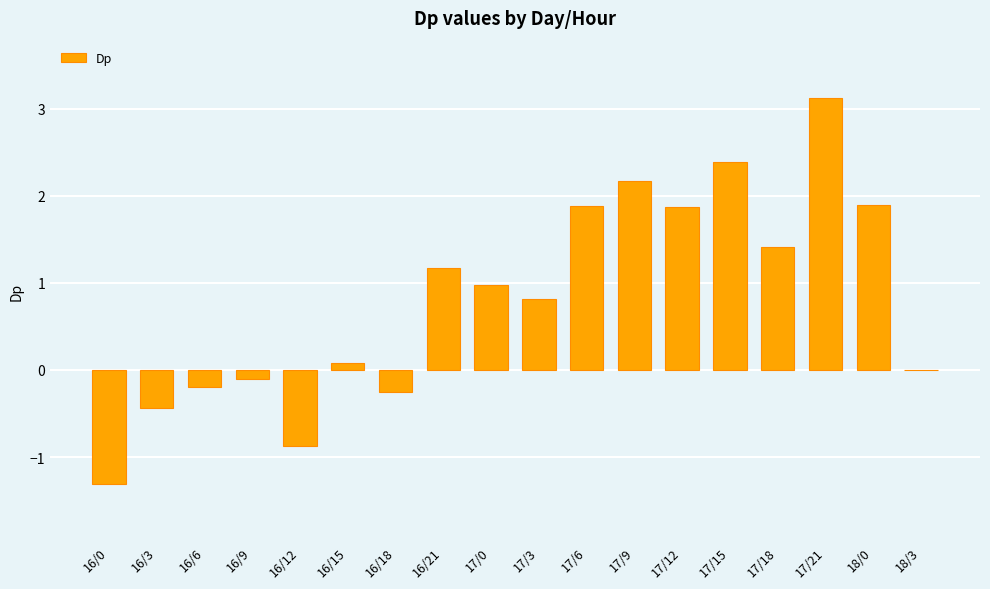

Count the number of categories in the chart.

18